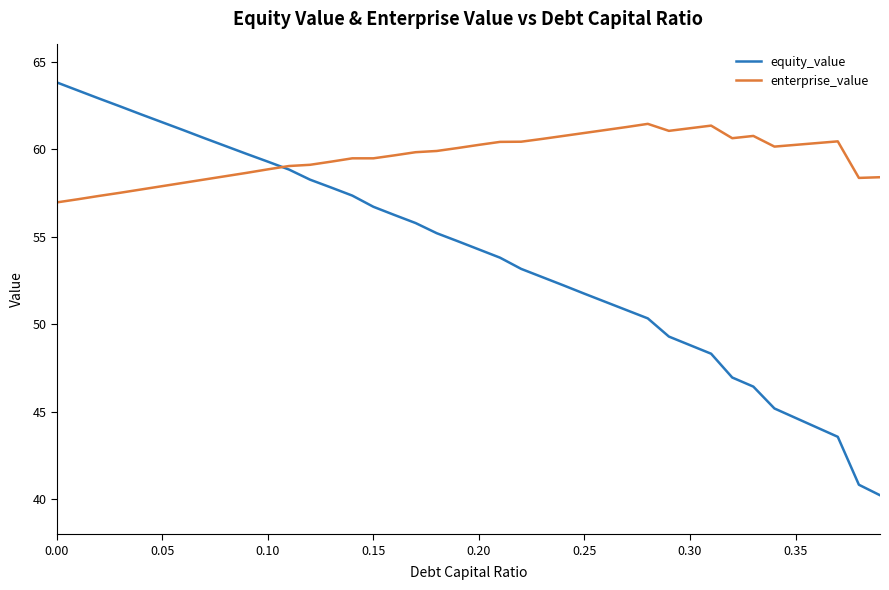

What is the smallest value displayed?

40.2